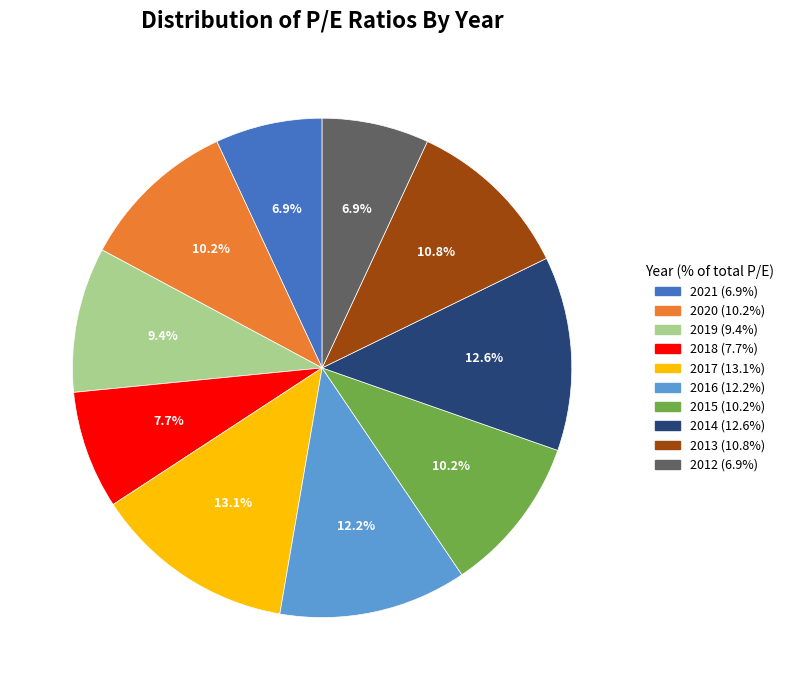

Is there any slice that represents more than half of the pie?

No